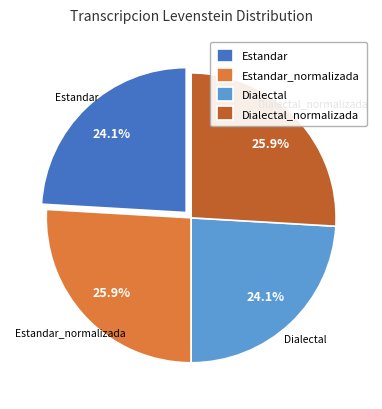

Is there a majority slice in this chart?

No